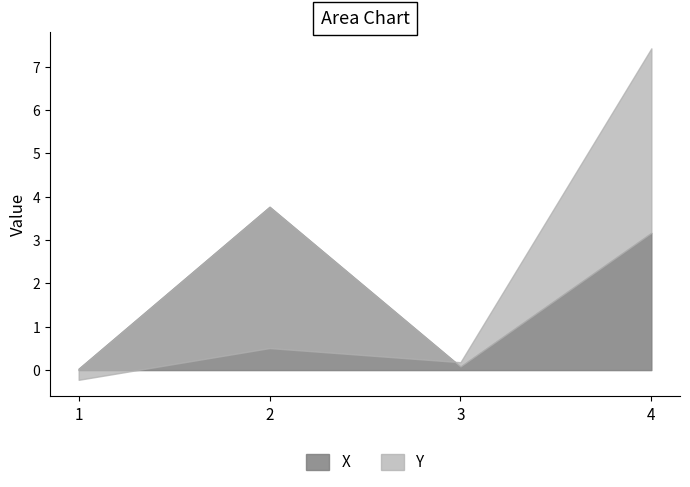

At 1, list the series in order from largest to smallest.

X, Y